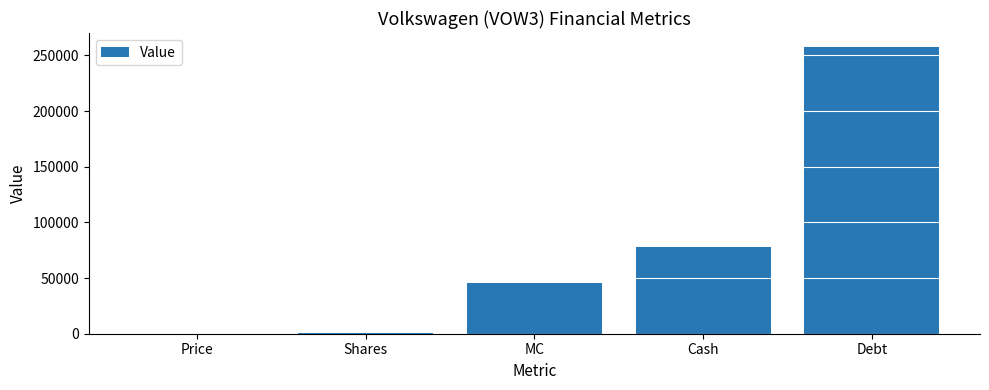

The value at Debt is 257170.0. True or false?

True